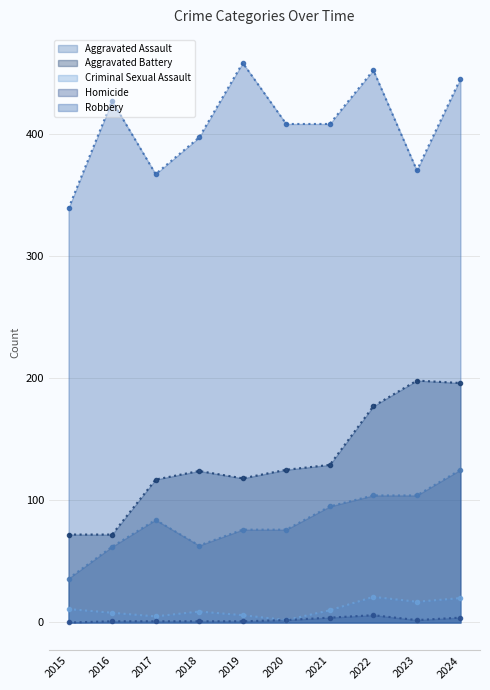

Which series changed the most between 2020 and 2021?

Aggravated Assault